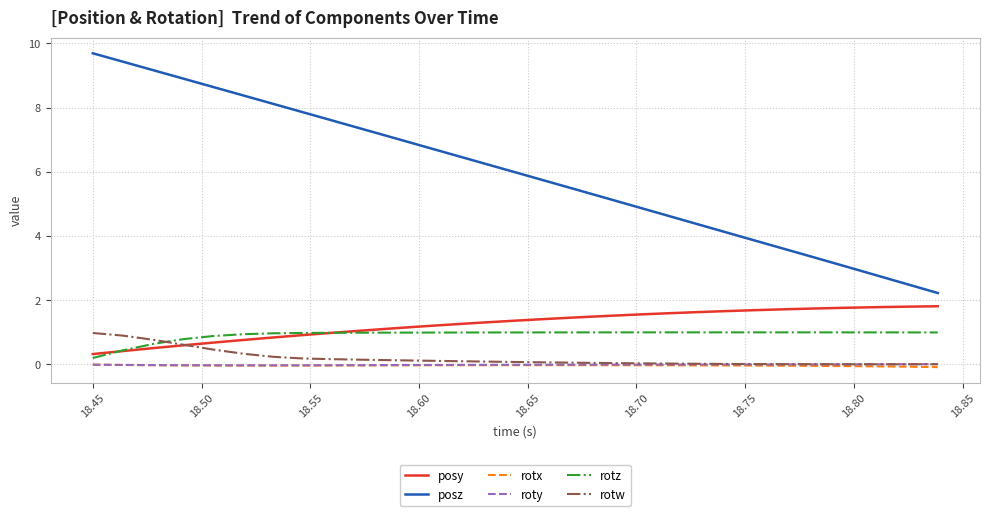

Which series has the largest total across all categories?

posz